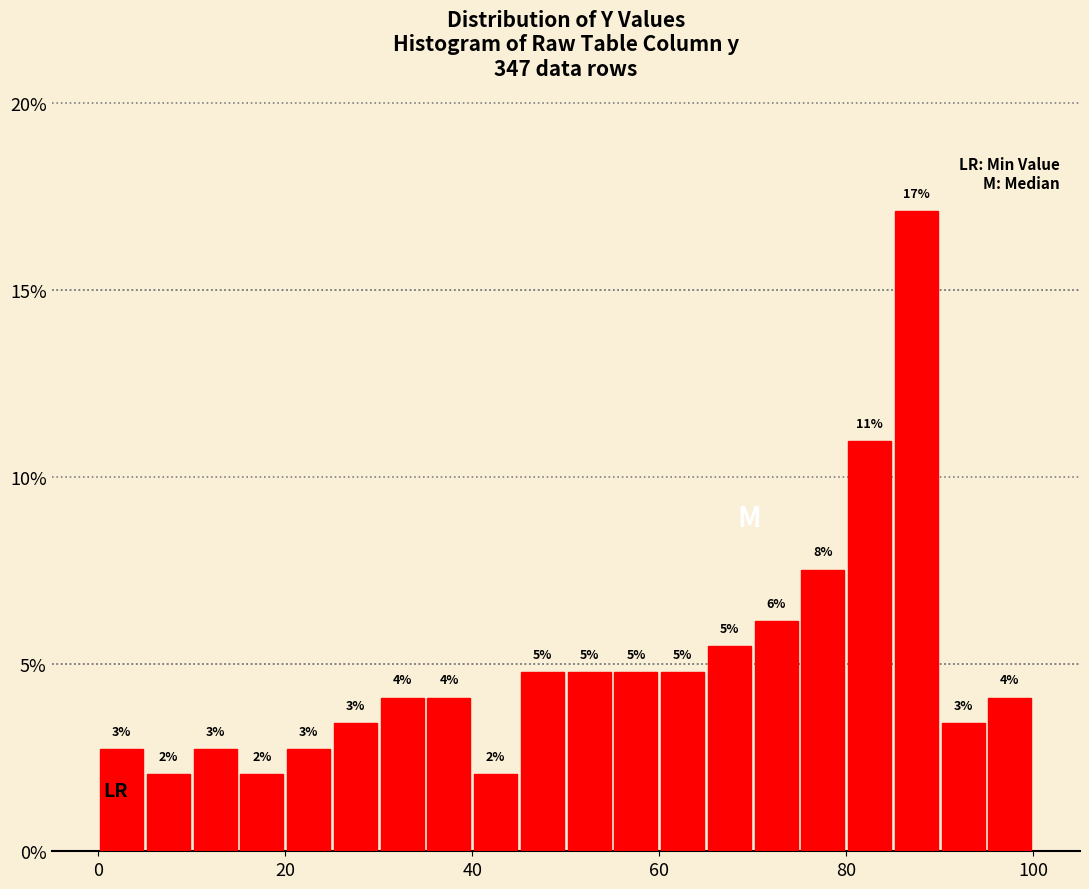

Around what value on the x-axis is the tallest bar? Give the approximate position of its centre, as read against the axis.

88